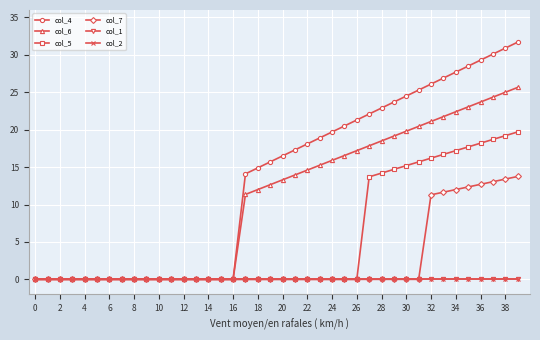

What is the difference between the second highest and second lowest values in the col_6 series?

25.0